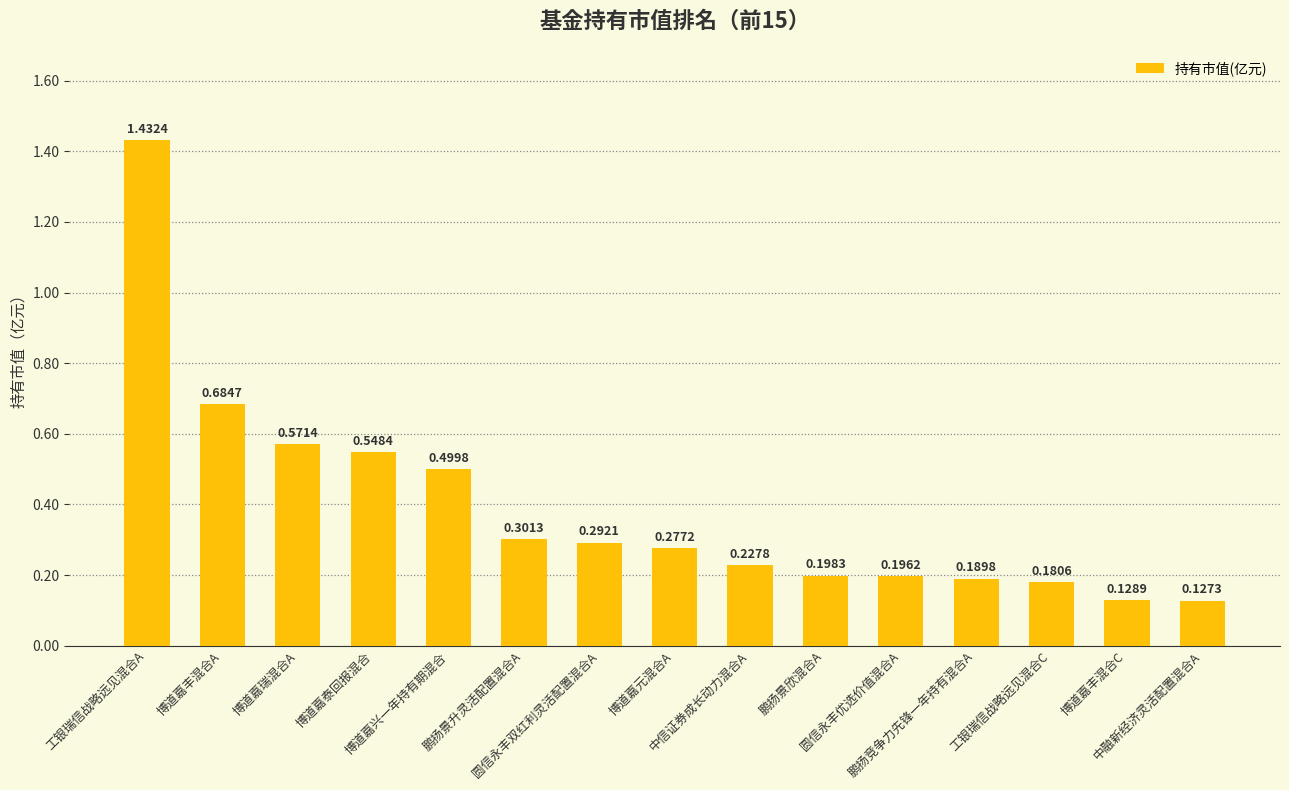

What is the difference between the maximum and second lowest values?

1.3